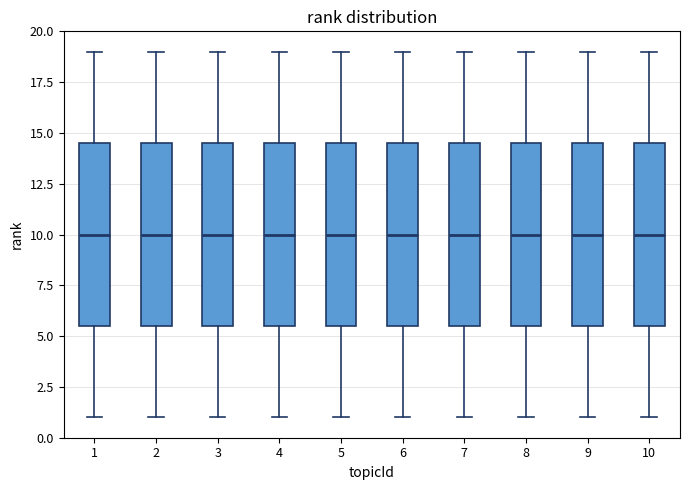

Reading left to right, transcribe this box plot: for each box, give where its median line is, the range the box spans, and where its two whiskers end, as read against the y-axis. The values are not printed on the chart, so give them approximately, as read against the axis.

1: median 10.0, box 5.5 to 14.5, whiskers 1.0 to 19.0
2: median 10.0, box 5.5 to 14.5, whiskers 1.0 to 19.0
3: median 10.0, box 5.5 to 14.5, whiskers 1.0 to 19.0
4: median 10.0, box 5.5 to 14.5, whiskers 1.0 to 19.0
5: median 10.0, box 5.5 to 14.5, whiskers 1.0 to 19.0
6: median 10.0, box 5.5 to 14.5, whiskers 1.0 to 19.0
7: median 10.0, box 5.5 to 14.5, whiskers 1.0 to 19.0
8: median 10.0, box 5.5 to 14.5, whiskers 1.0 to 19.0
9: median 10.0, box 5.5 to 14.5, whiskers 1.0 to 19.0
10: median 10.0, box 5.5 to 14.5, whiskers 1.0 to 19.0